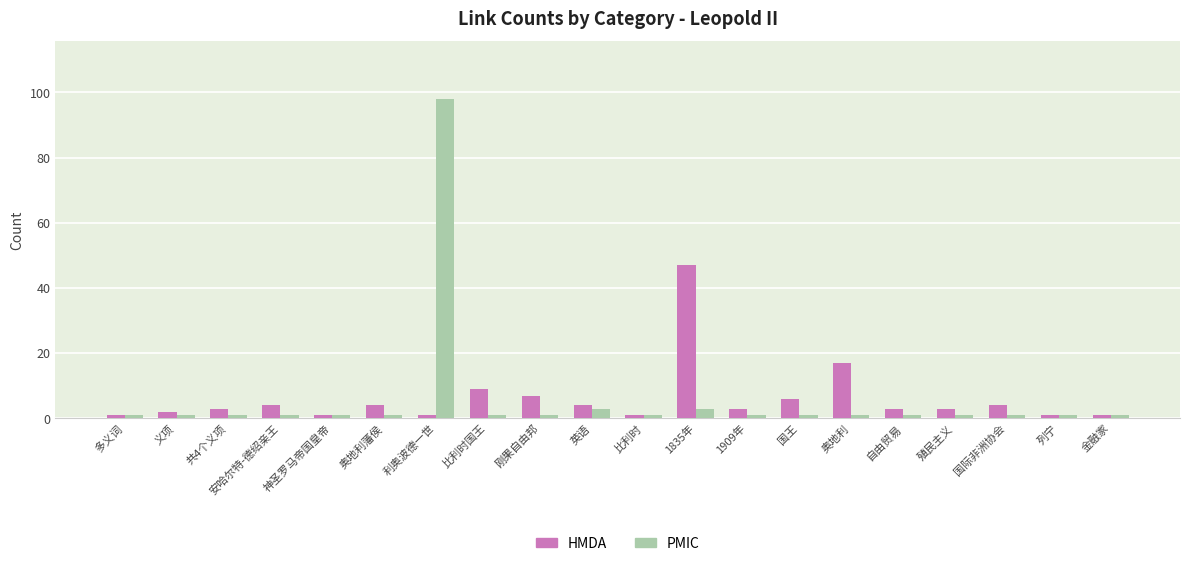

True or false: PMIC has a value of 1 at 奥地利.

True